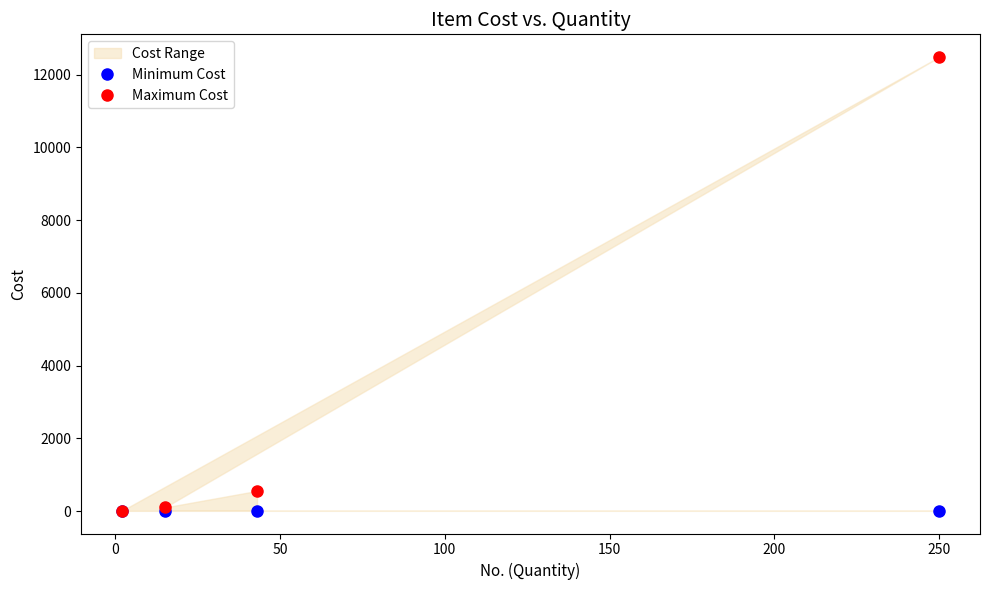

Rank the series at 0 from lowest to highest value.

Minimum Cost, Maximum Cost